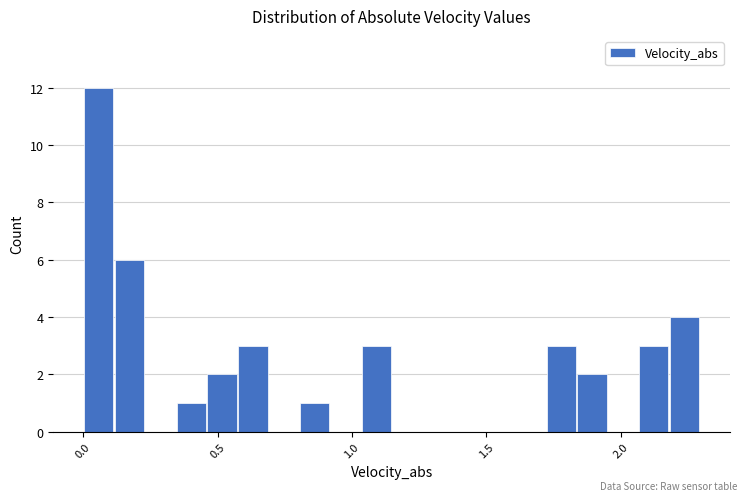

Around what value on the x-axis is the tallest bar? Give the approximate position of its centre, as read against the axis.

0.05